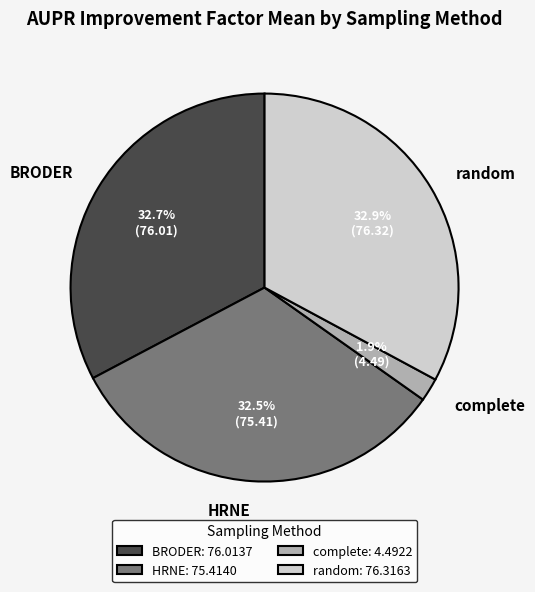

Count the number of slices in the pie.

4